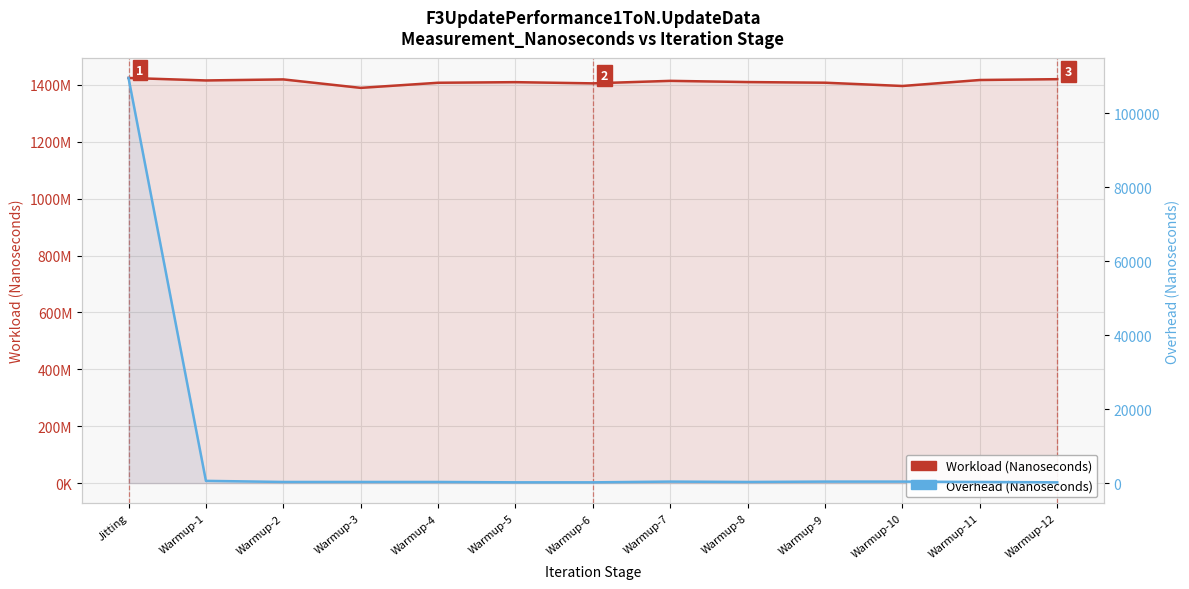

Reading right to left, what are all the values shown in this chart?

Workload (Nanoseconds): Warmup-12=1420244300	Warmup-11=1417344400	Warmup-10=1396322700	Warmup-9=1407816900	Warmup-8=1410094500	Warmup-7=1414353000	Warmup-6=1405536700	Warmup-5=1409761000	Warmup-4=1407652000	Warmup-3=1389654500	Warmup-2=1419438300	Warmup-1=1415752400	Jitting=1424563200
Overhead (Nanoseconds): Warmup-12=200	Warmup-11=300	Warmup-10=400	Warmup-9=400	Warmup-8=300	Warmup-7=400	Warmup-6=200	Warmup-5=200	Warmup-4=300	Warmup-3=300	Warmup-2=300	Warmup-1=600	Jitting=109600